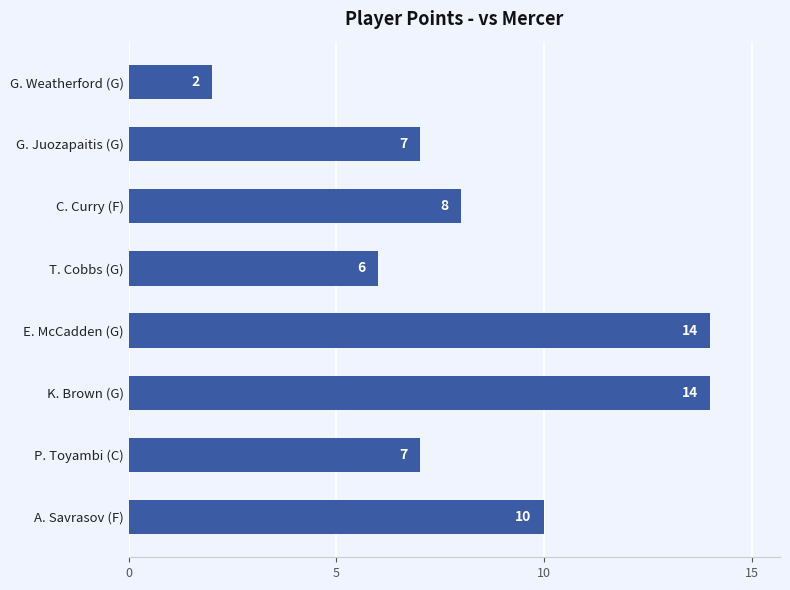

How many categories are shown in the chart?

8